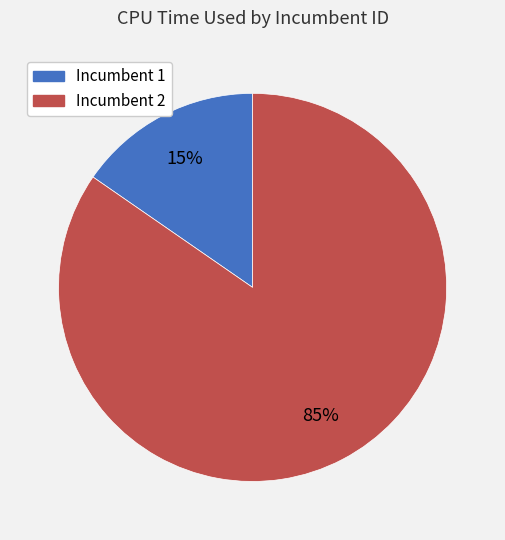

True or false: Incumbent 2 accounts for 70% of the total.

False